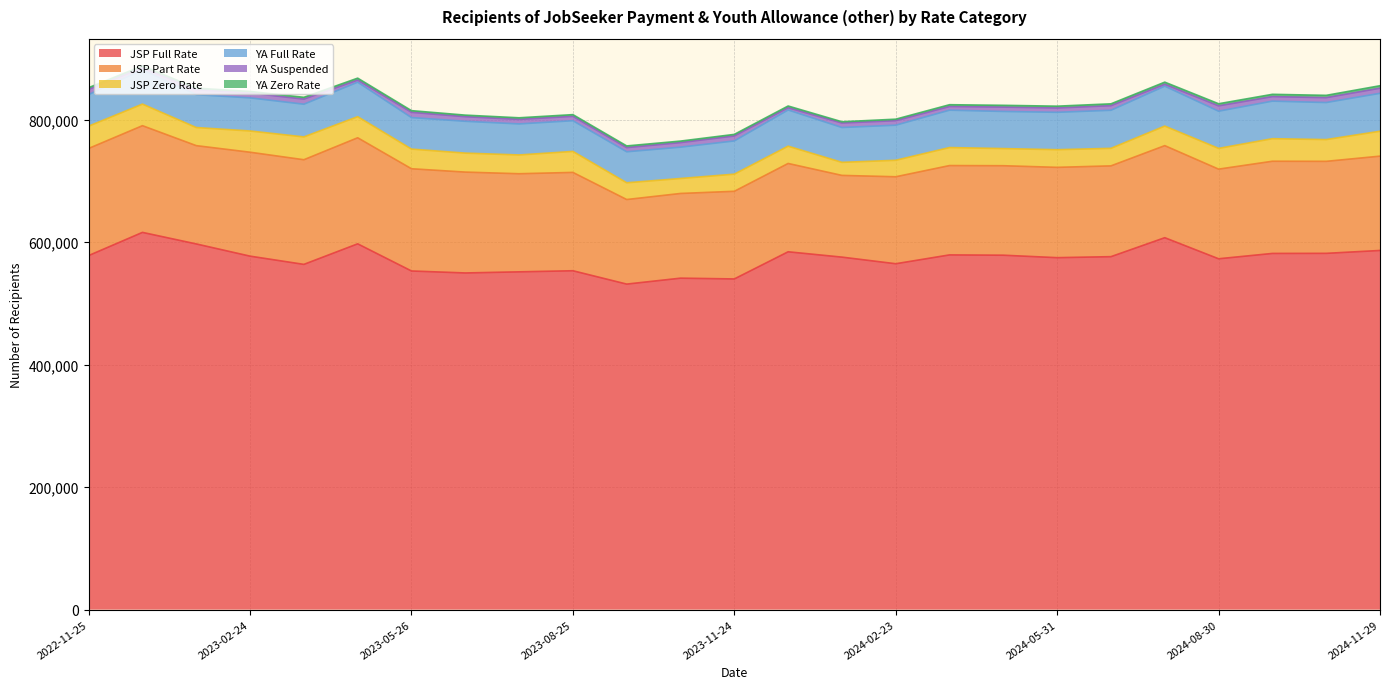

Rank the series by their maximum value, from lowest to highest.

YA Zero Rate, YA Suspended, JSP Zero Rate, YA Full Rate, JSP Part Rate, JSP Full Rate